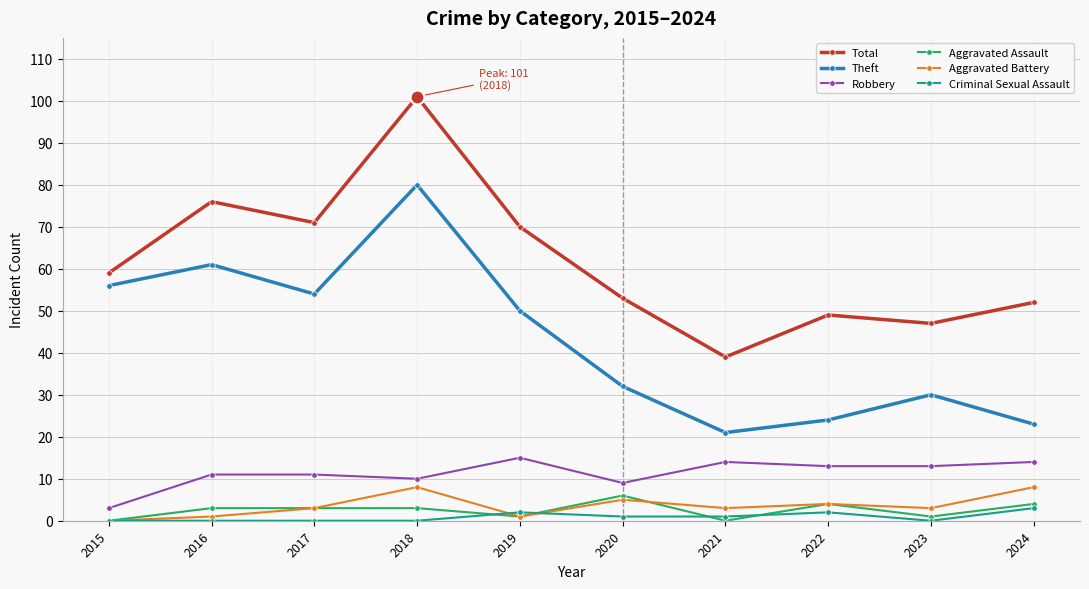

At which category is the sum across all series the highest?

2018